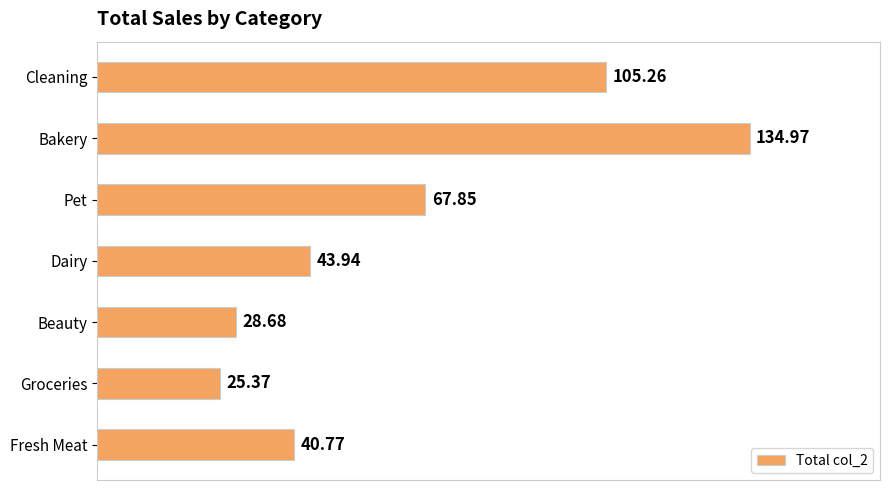

Which category has the highest value across all series?

Bakery